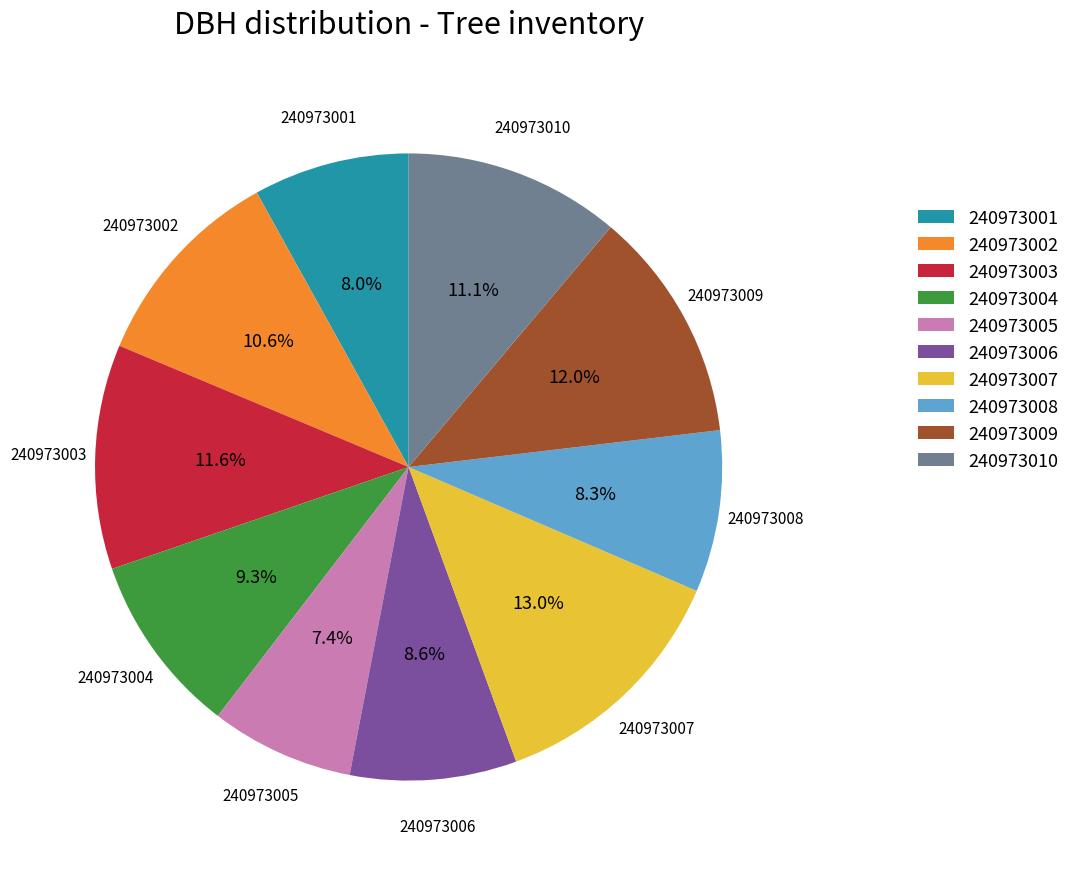

True or false: 240973010 accounts for 1% of the total.

False